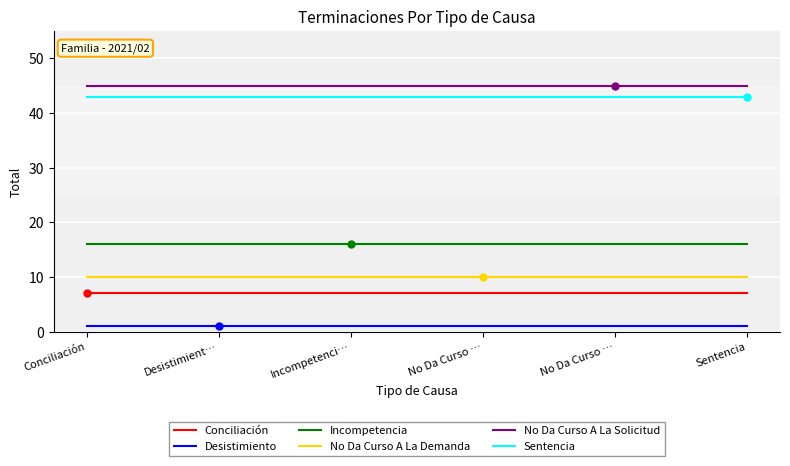

How many lines are shown in the chart?

6